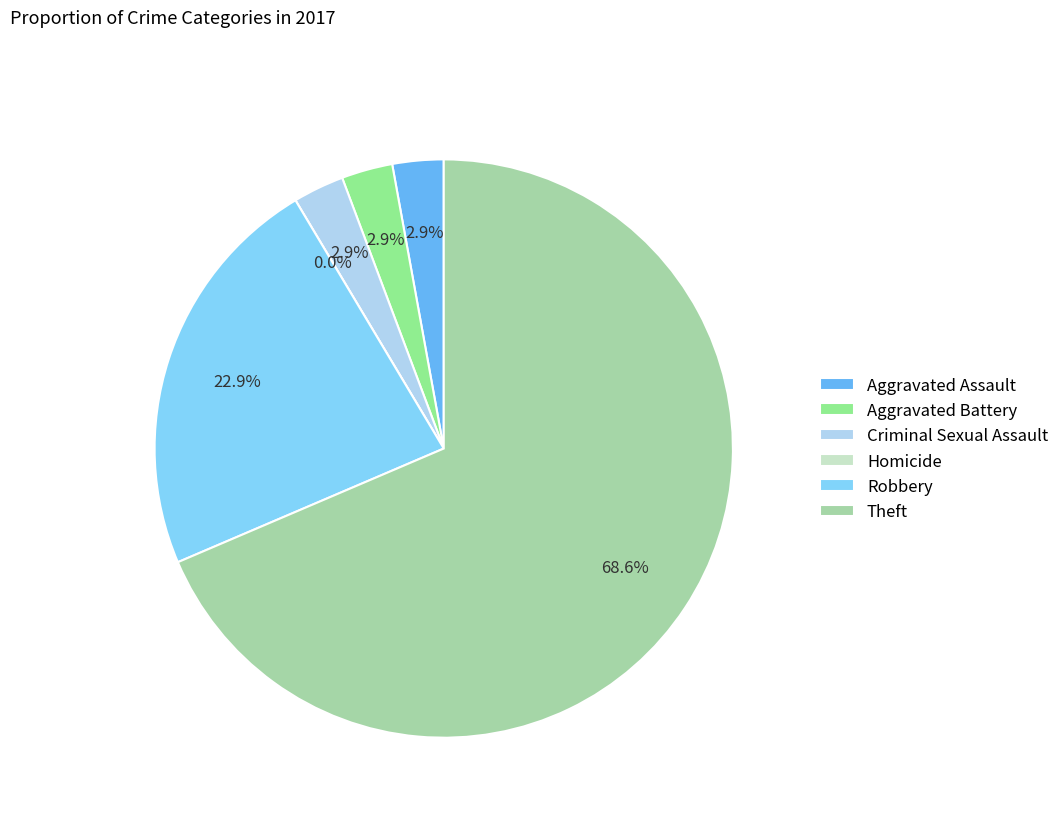

What is the change in value from Homicide to Robbery?

+8